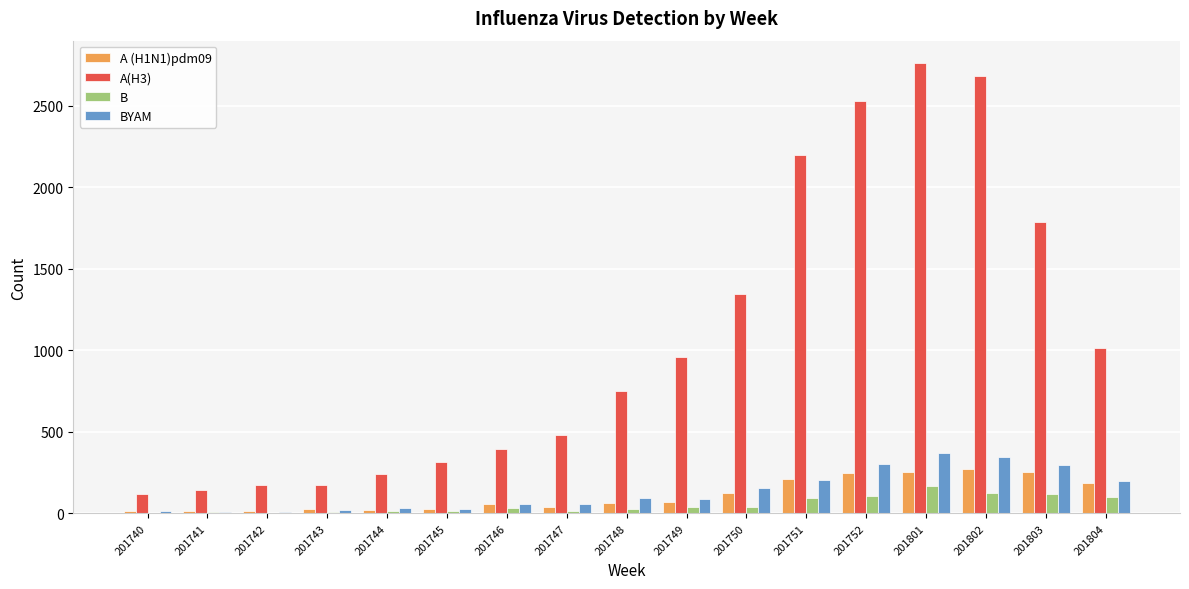

The BYAM series shows 120 at 201802. True or false?

False